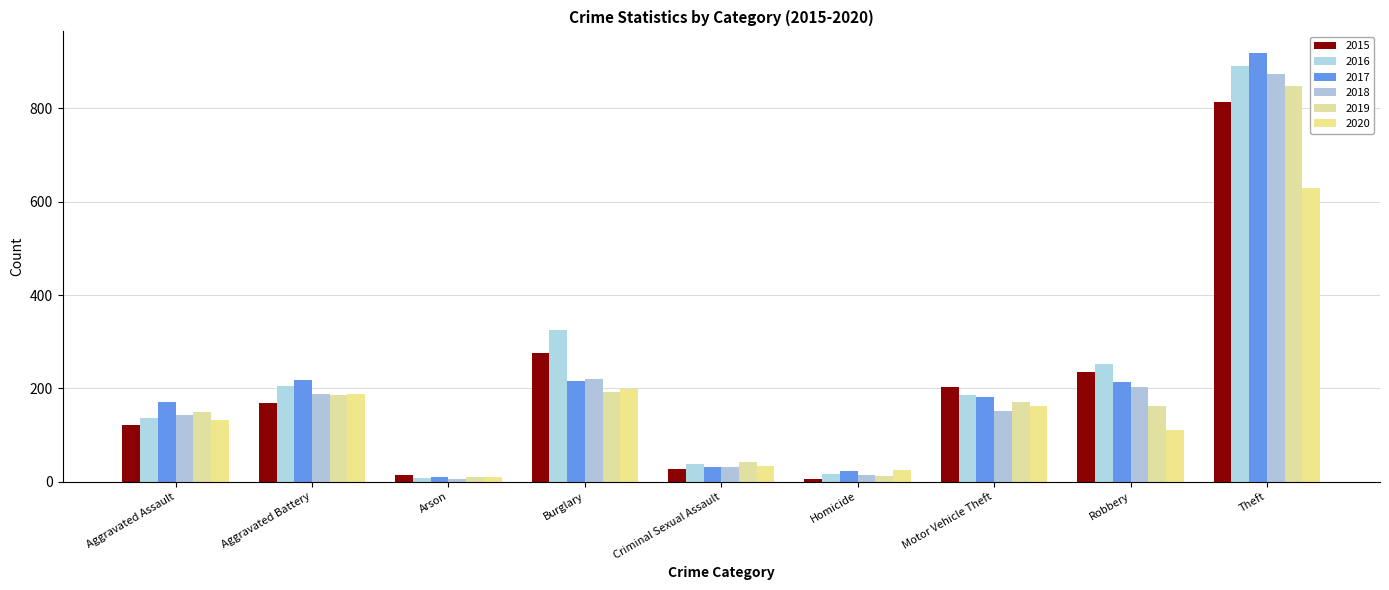

How many distinct data groups are displayed?

6